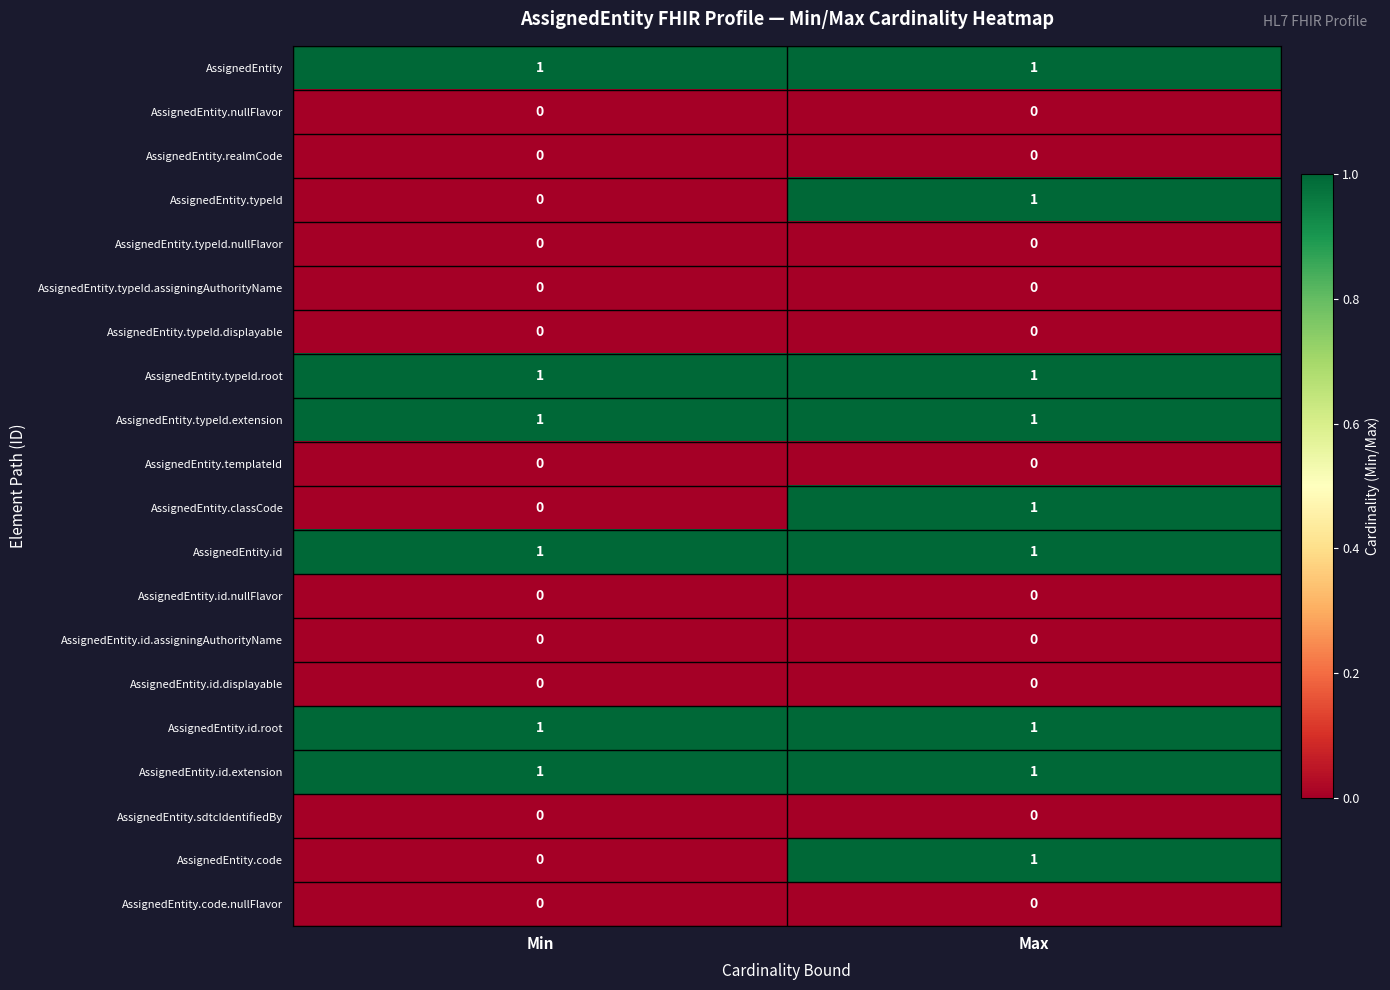

The AssignedEntity.typeId.extension series shows 1 at Max. True or false?

True